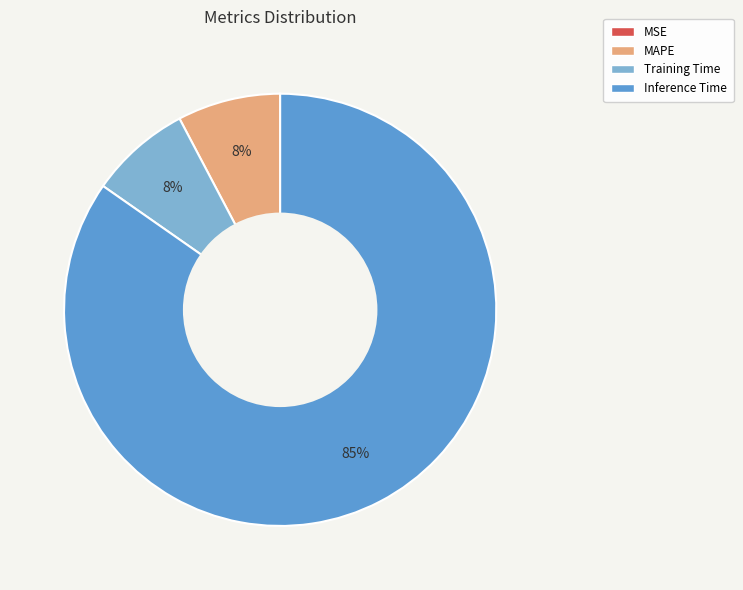

Combined, do MAPE and Training Time account for over 50%?

No